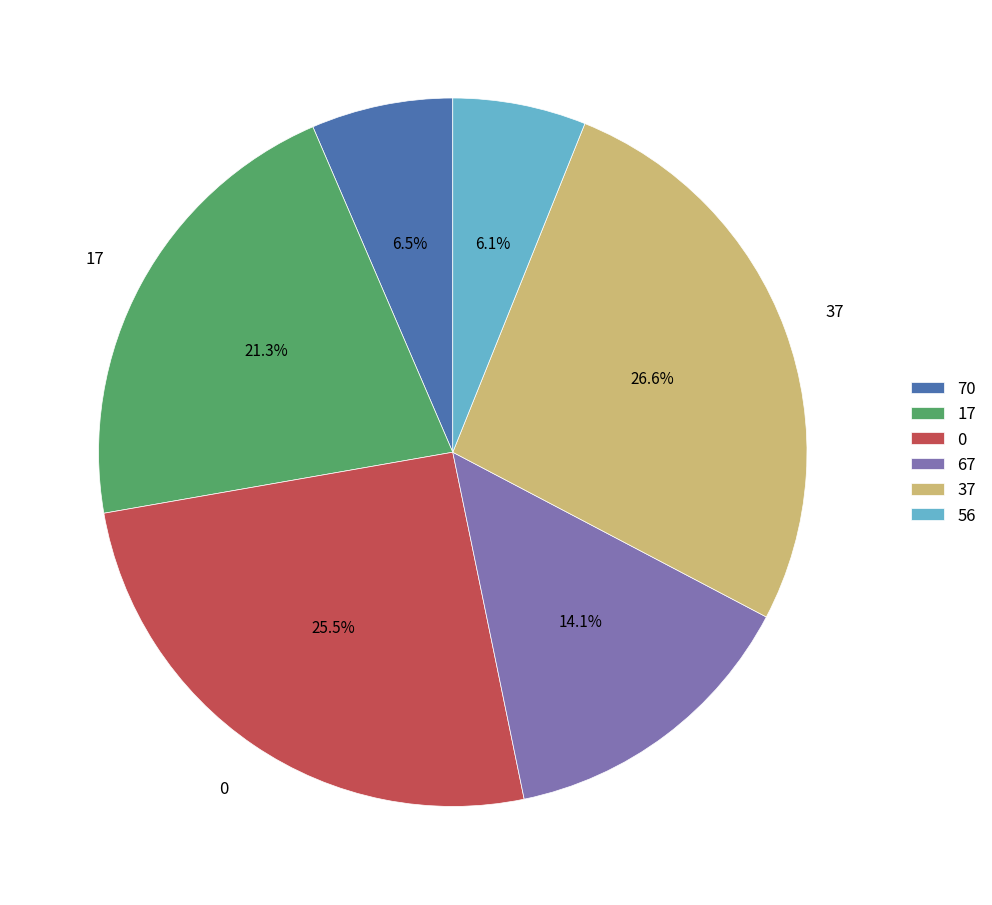

How many segments does this pie chart have?

6